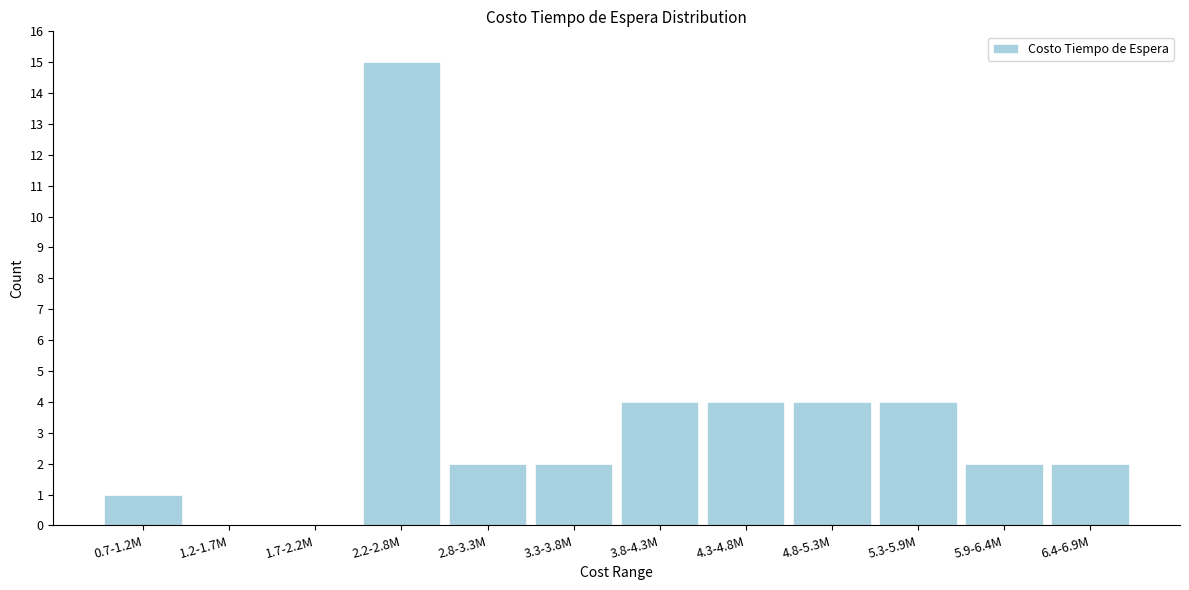

Reading right to left, transcribe all the data shown in this chart.

6.4-6.9M=2	5.9-6.4M=2	5.3-5.9M=4	4.8-5.3M=4	4.3-4.8M=4	3.8-4.3M=4	3.3-3.8M=2	2.8-3.3M=2	2.2-2.8M=15	1.7-2.2M=0	1.2-1.7M=0	0.7-1.2M=1